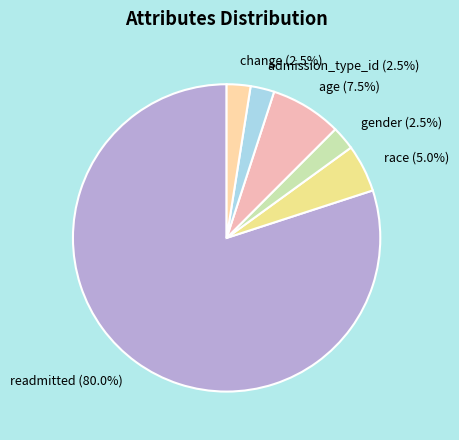

Does any single category account for the majority?

Yes